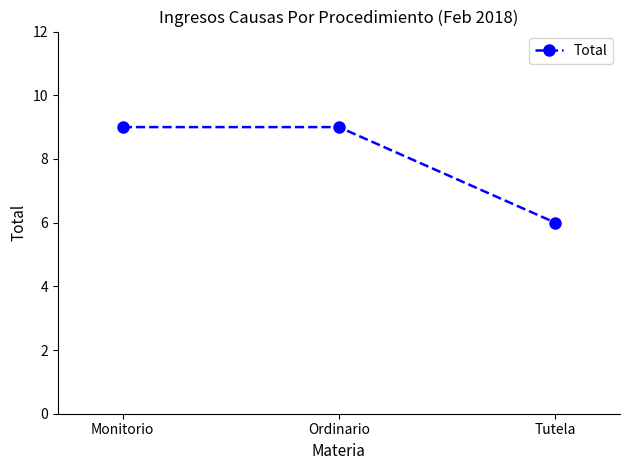

What is the change in value from Ordinario to Tutela?

-3